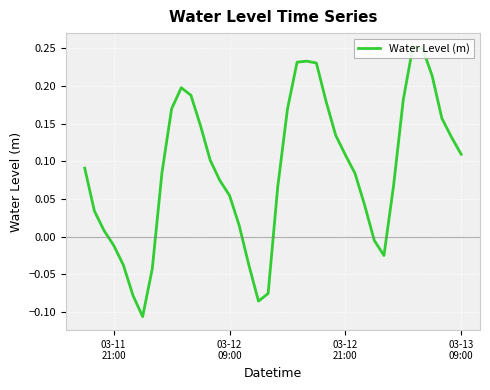

What is the difference between the maximum and minimum values?

0.4